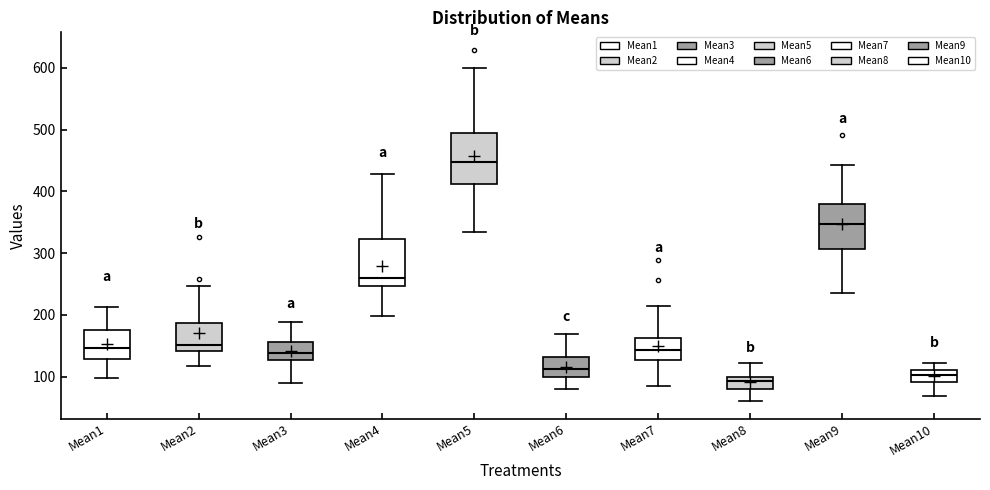

Where does the upper whisker of the box for Mean7 end on the y-axis? The values are not printed on the chart, so give them approximately, as read against the axis.

210